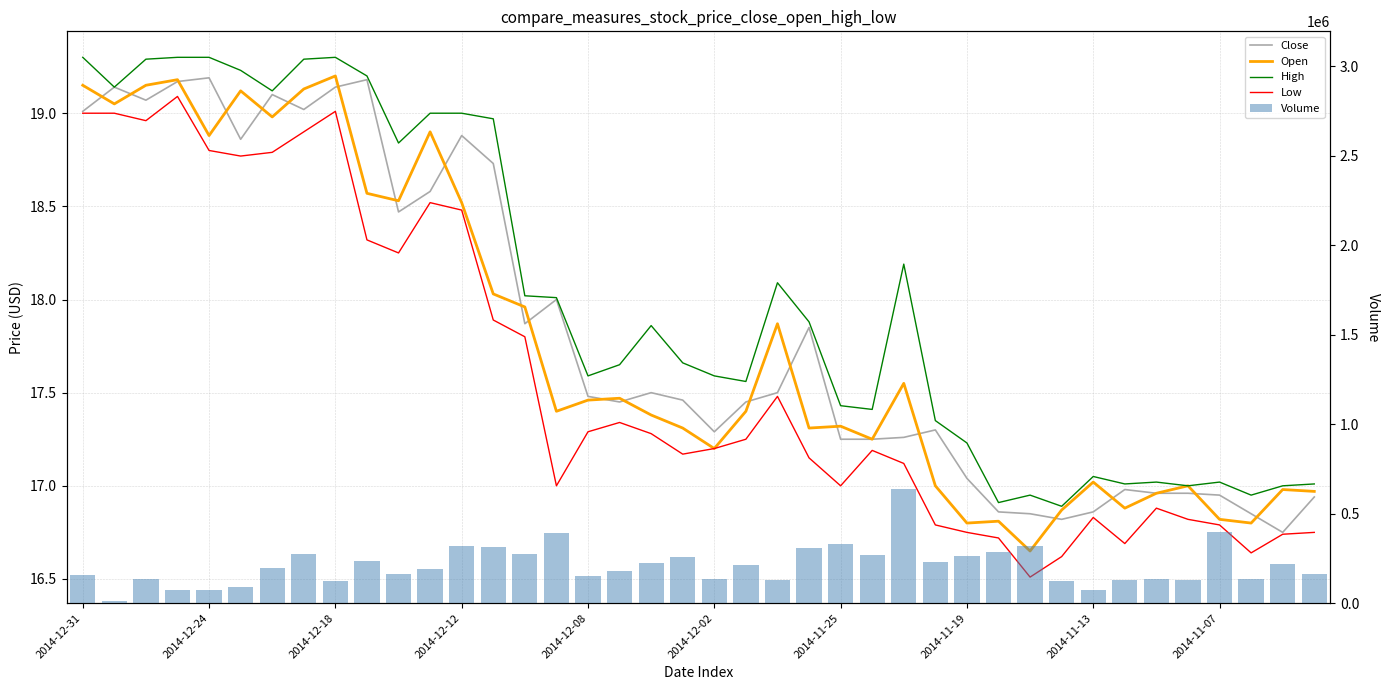

What value does the Close series have at 2014-12-12?

18.9